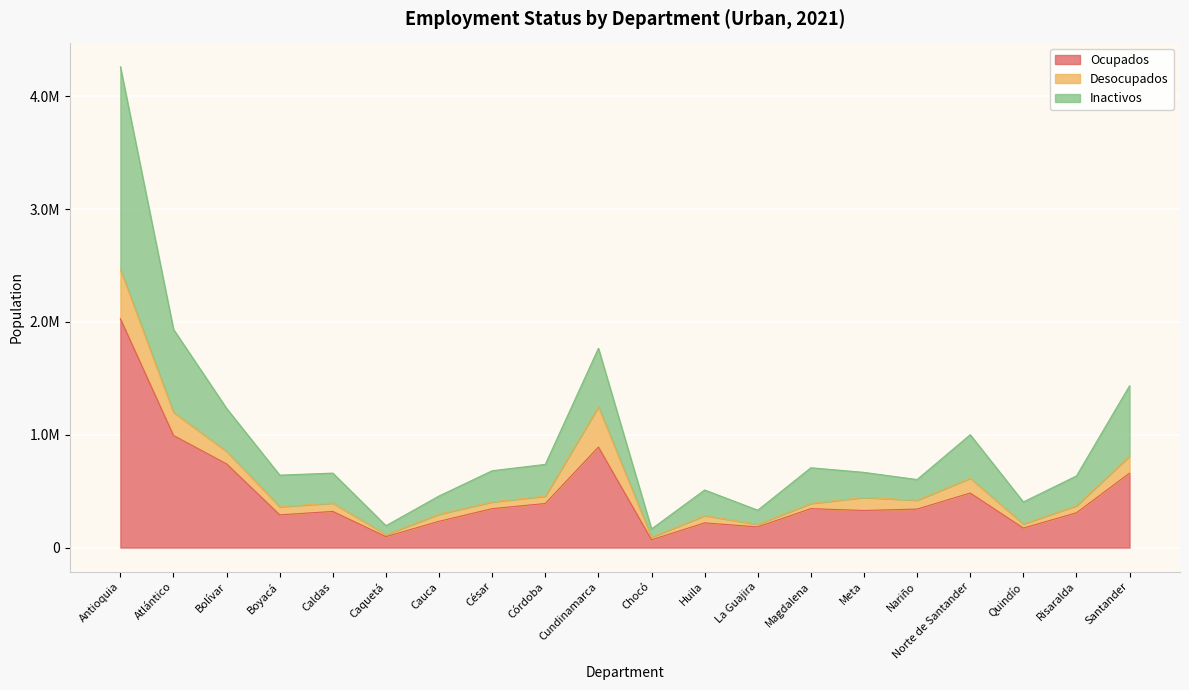

What is the approximate value of Ocupados at Cundinamarca?

890554.7